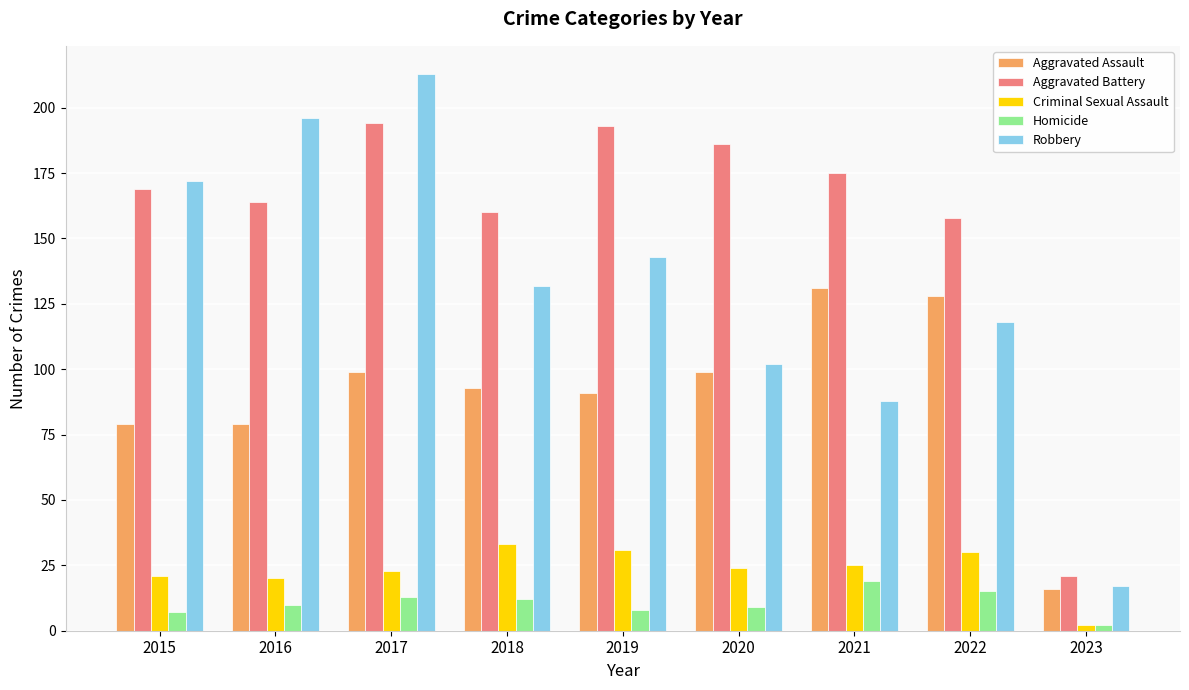

At which label does Aggravated Assault first exceed 93?

2017